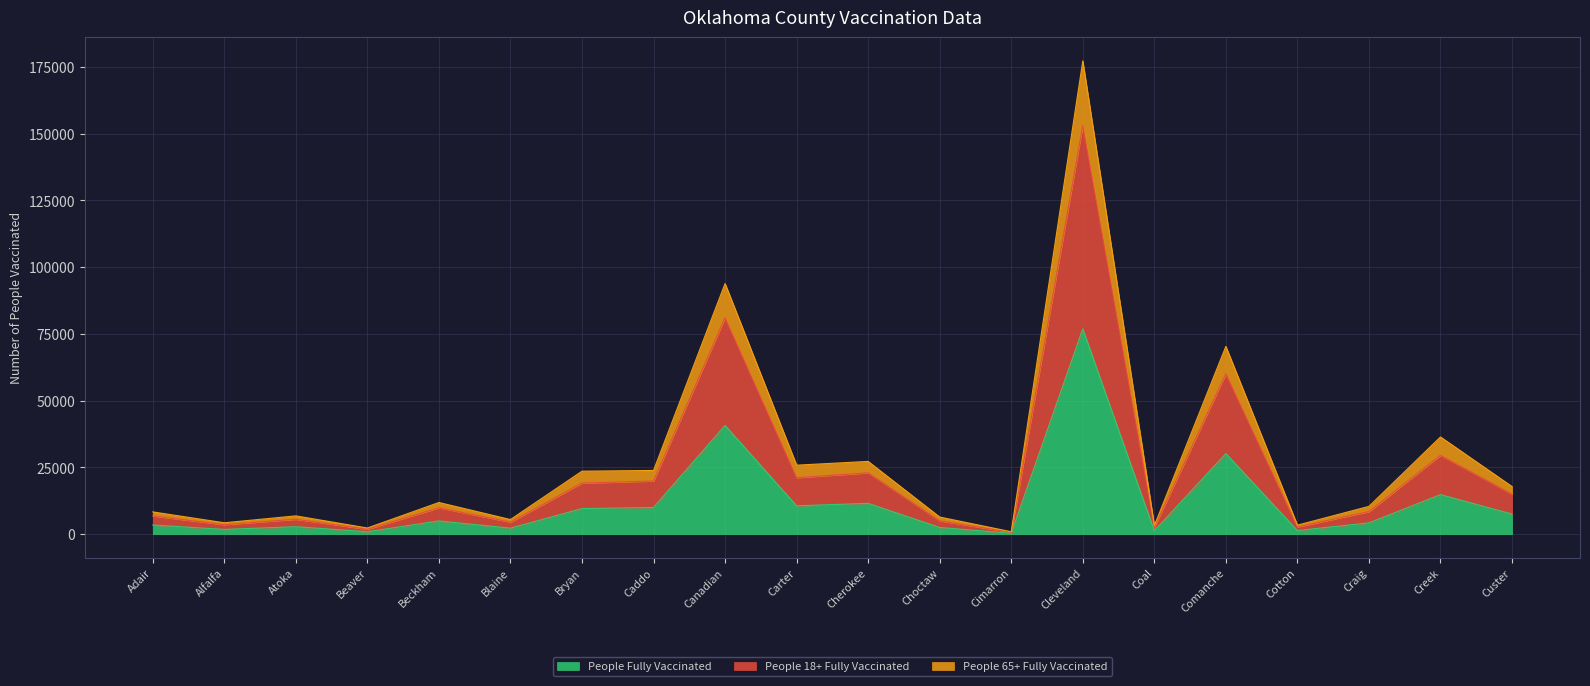

How many interior local peaks does the People 18+ Fully Vaccinated series have?

7